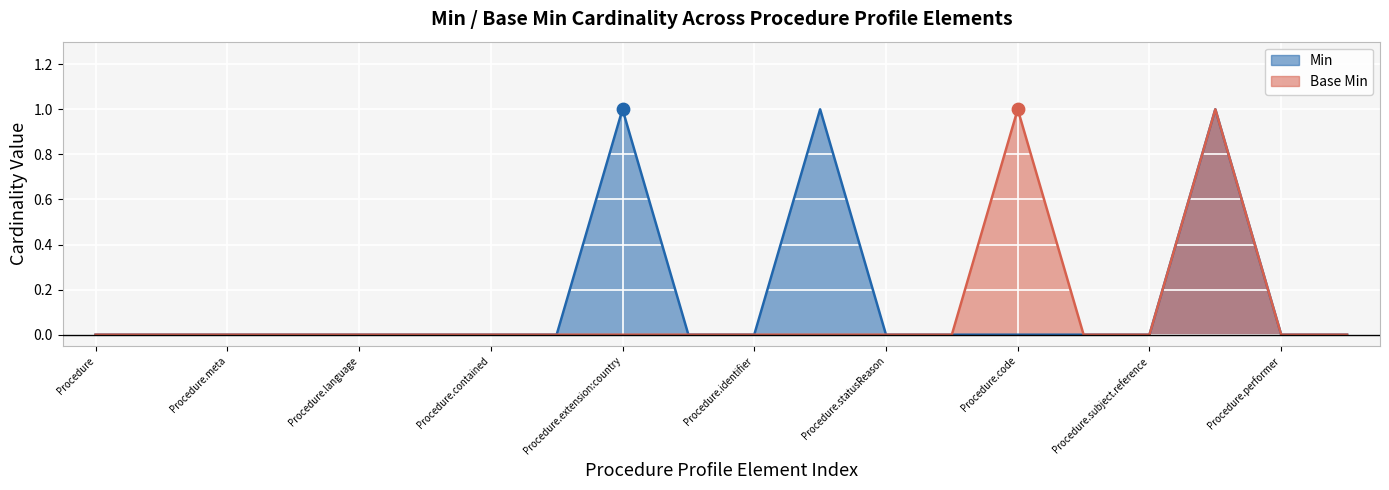

What are all the series names shown in the legend?

Min, Base Min